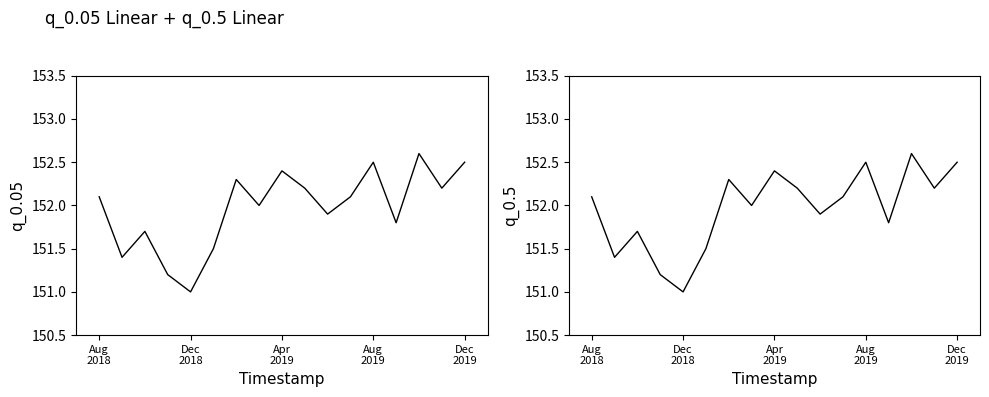

True or false: q_0.5 and q_0.05 cross at least once.

False